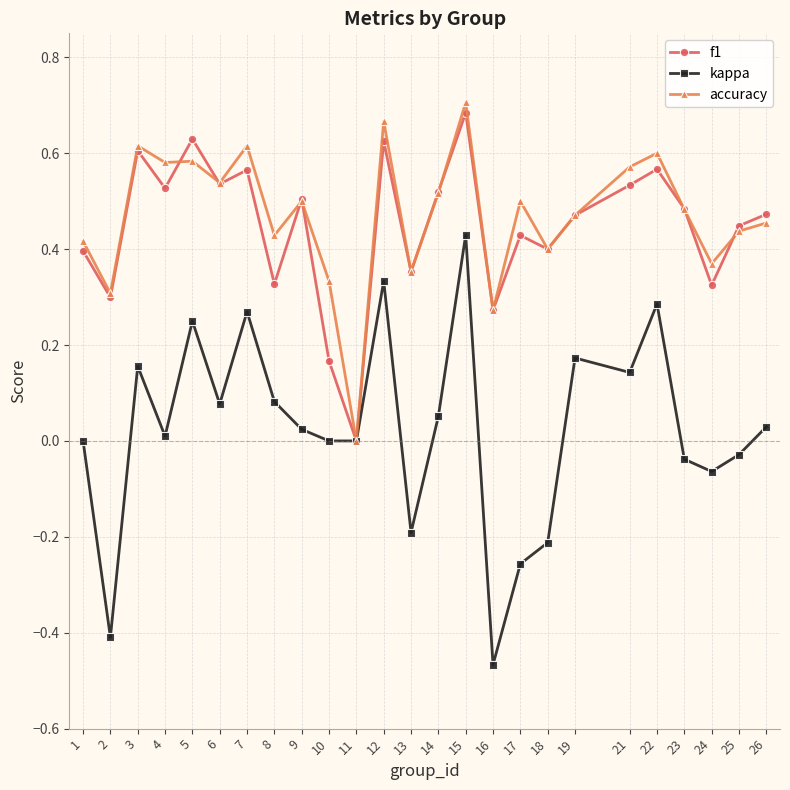

Which label corresponds to the smallest value in the chart?

16